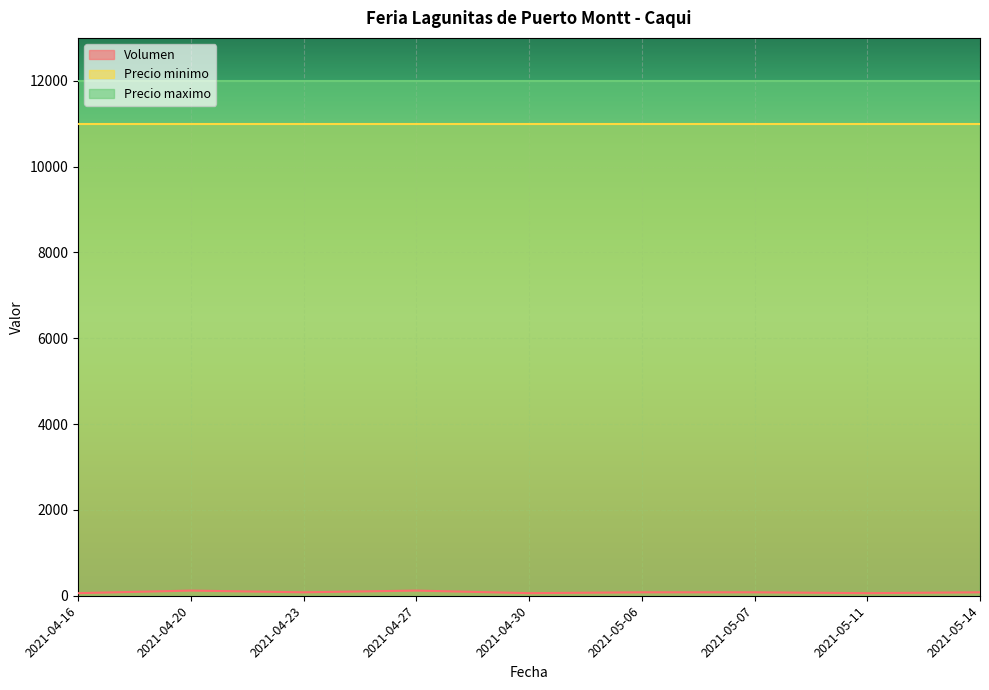

What is the lowest value of the Precio maximo series?

12000